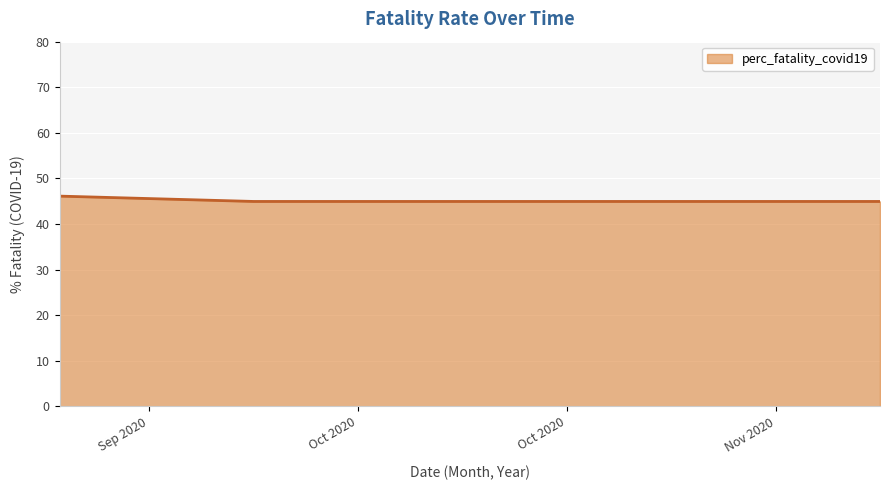

What is the smallest value displayed?

45.0